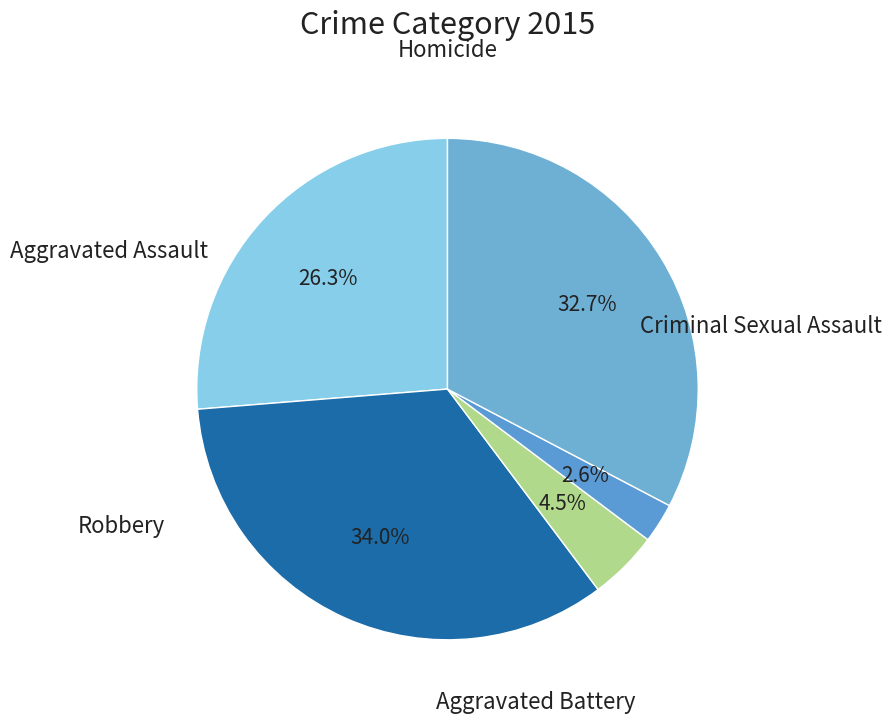

Does any single category account for the majority?

No